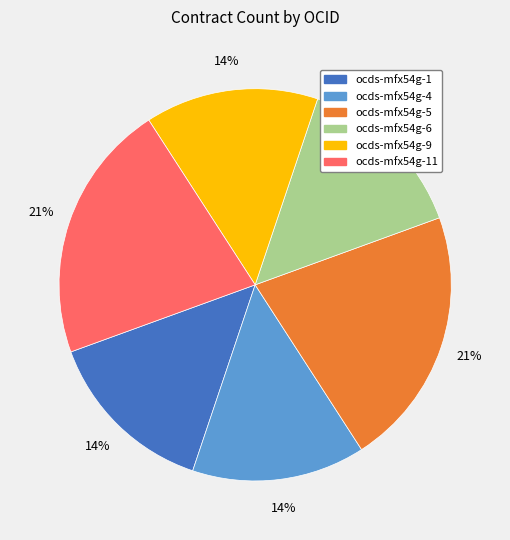

Does ocds-mfx54g-6 represent more than half of the total?

No